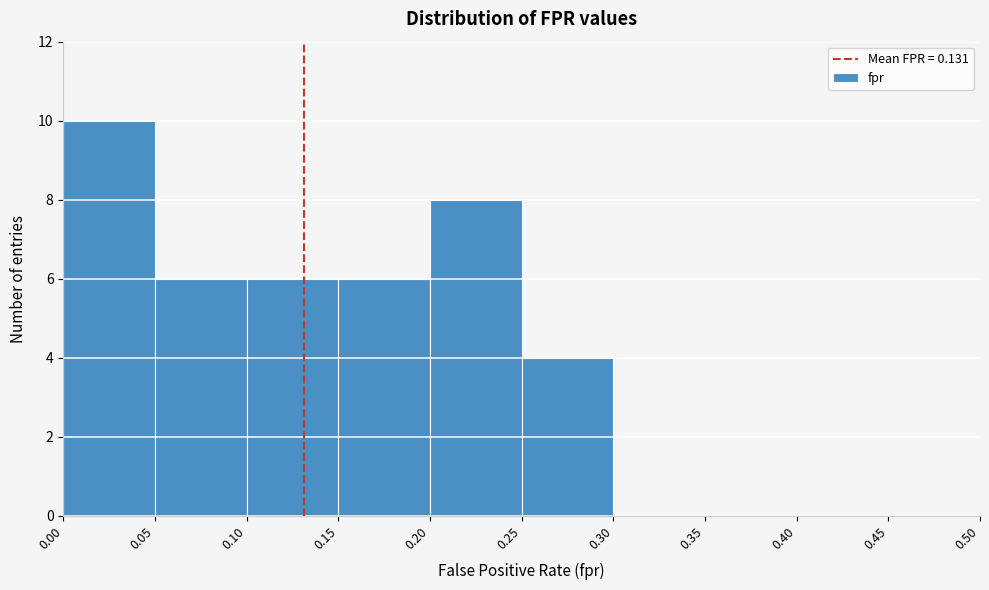

Reading left to right, transcribe this chart: for each bar, give the range it covers on the x-axis and its height. The values are not printed on the chart, so give them approximately, as read against the axis.

0.00 to 0.05: 10
0.05 to 0.10: 6
0.10 to 0.15: 6
0.15 to 0.20: 6
0.20 to 0.25: 8
0.25 to 0.30: 4
0.30 to 0.35: 0
0.35 to 0.40: 0
0.40 to 0.45: 0
0.45 to 0.50: 0